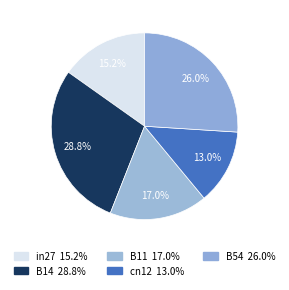

To the nearest percent, what percentage of the pie is in27?

15%